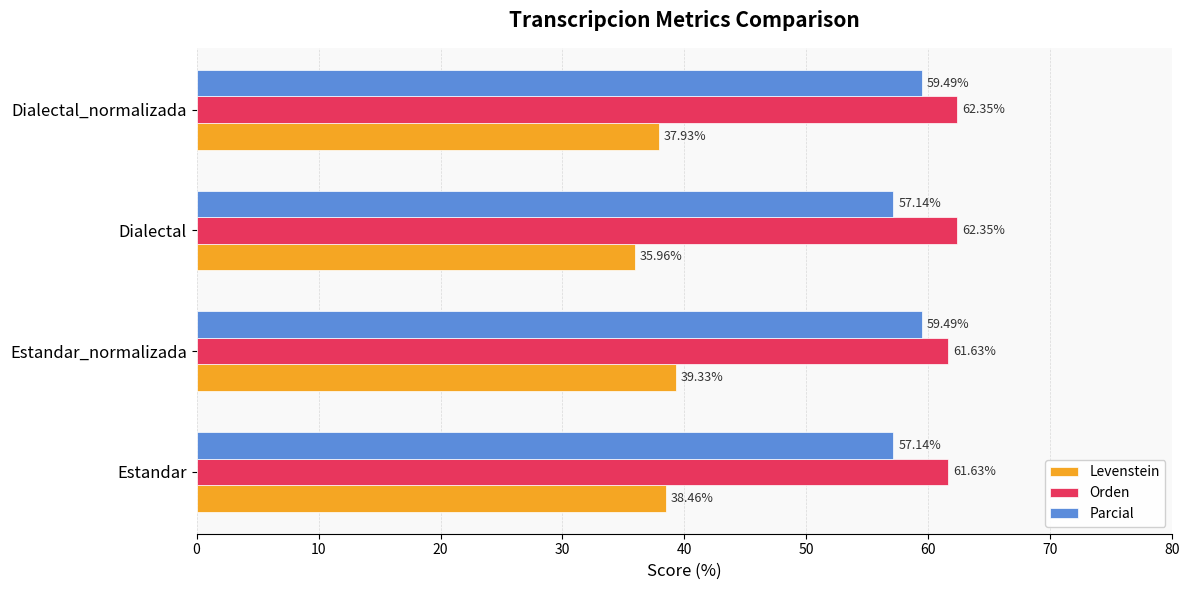

Rank the series at Dialectal_normalizada from lowest to highest value.

Levenstein, Parcial, Orden